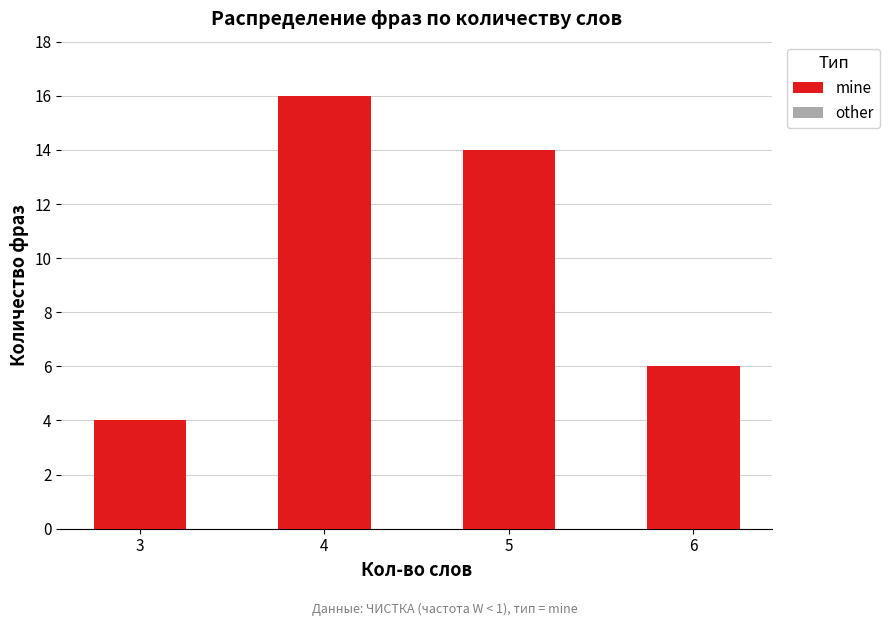

What is the difference between the second highest and second lowest values?

8